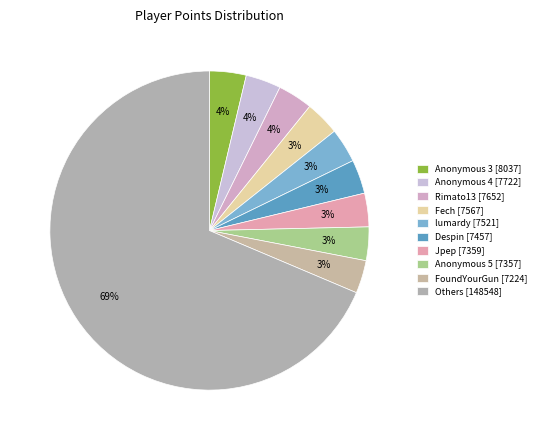

Which slice is the largest?

Others [148548]